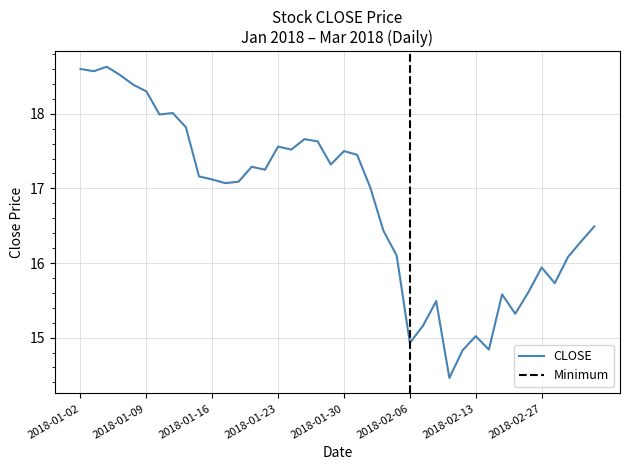

What position from the right is 2018-01-19?

27